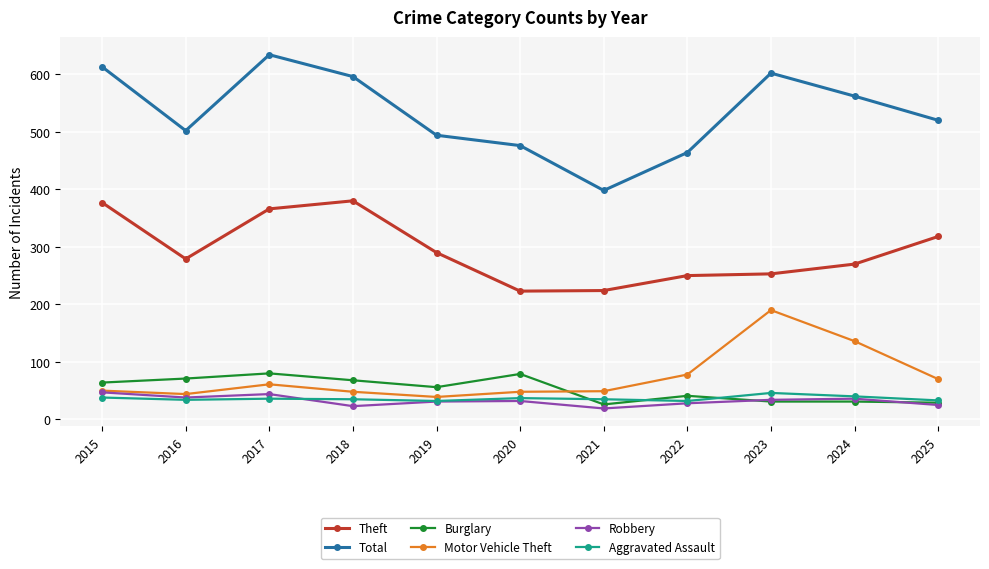

How many data points in Robbery are less than 32?

5